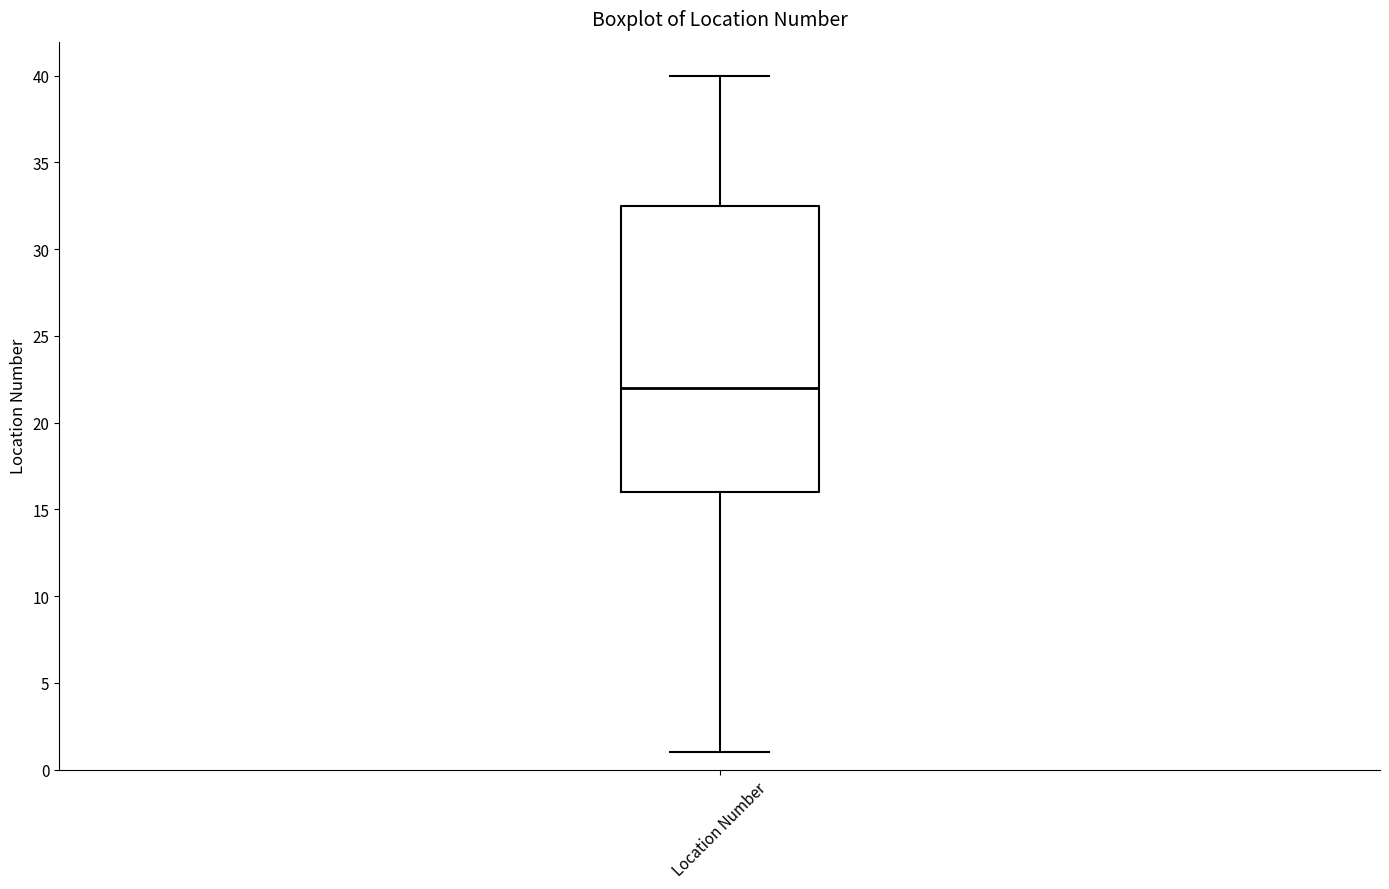

Read this box plot against the y-axis: the position of the median line, the range covered by the box, and the ends of both whiskers. The values are not printed on the chart, so give them approximately, as read against the axis.

median 22.0, box 16.0 to 32.5, whiskers 1.0 to 40.0